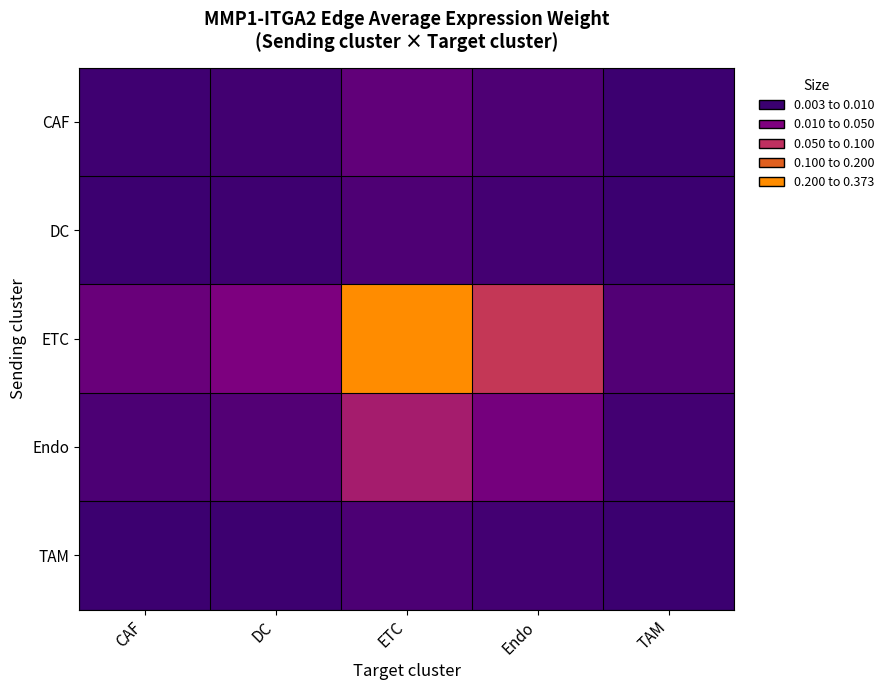

At how many categories does at least one series exceed 0?

5